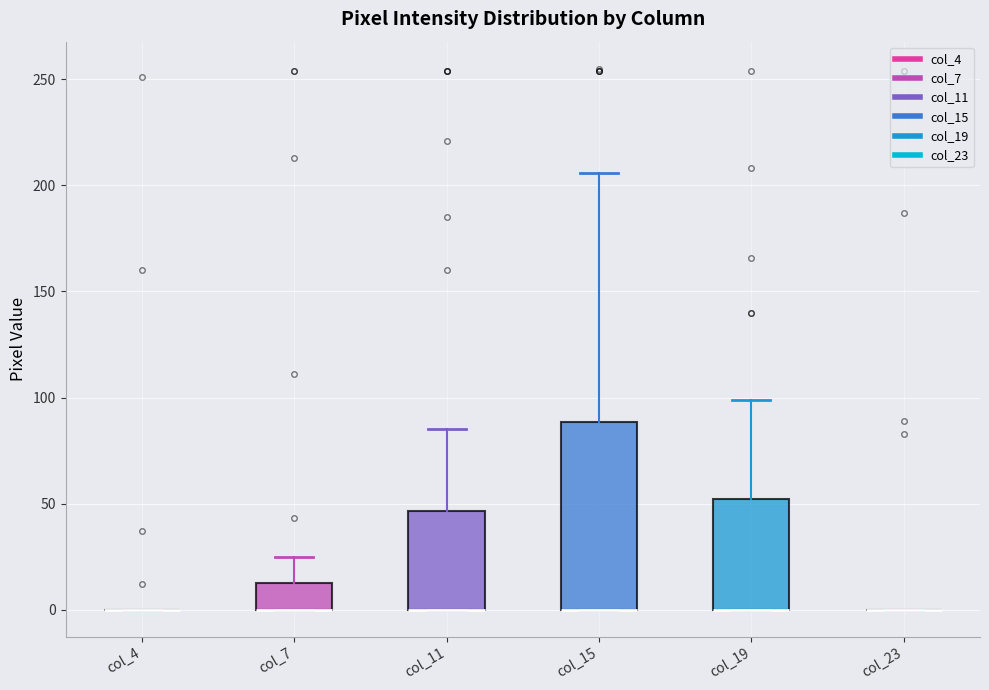

Reading left to right, transcribe this box plot: for each box, give where its median line is, the range the box spans, and where its two whiskers end, as read against the y-axis. The values are not printed on the chart, so give them approximately, as read against the axis.

col_4: box collapsed to a line at 0, whiskers 0 to 0
col_7: median 0 (drawn on the box's lower edge), box 0 to 15, whiskers 0 to 25
col_11: median 0 (drawn on the box's lower edge), box 0 to 45, whiskers 0 to 85
col_15: median 0 (drawn on the box's lower edge), box 0 to 90, whiskers 0 to 205
col_19: median 0 (drawn on the box's lower edge), box 0 to 50, whiskers 0 to 100
col_23: box collapsed to a line at 0, whiskers 0 to 0